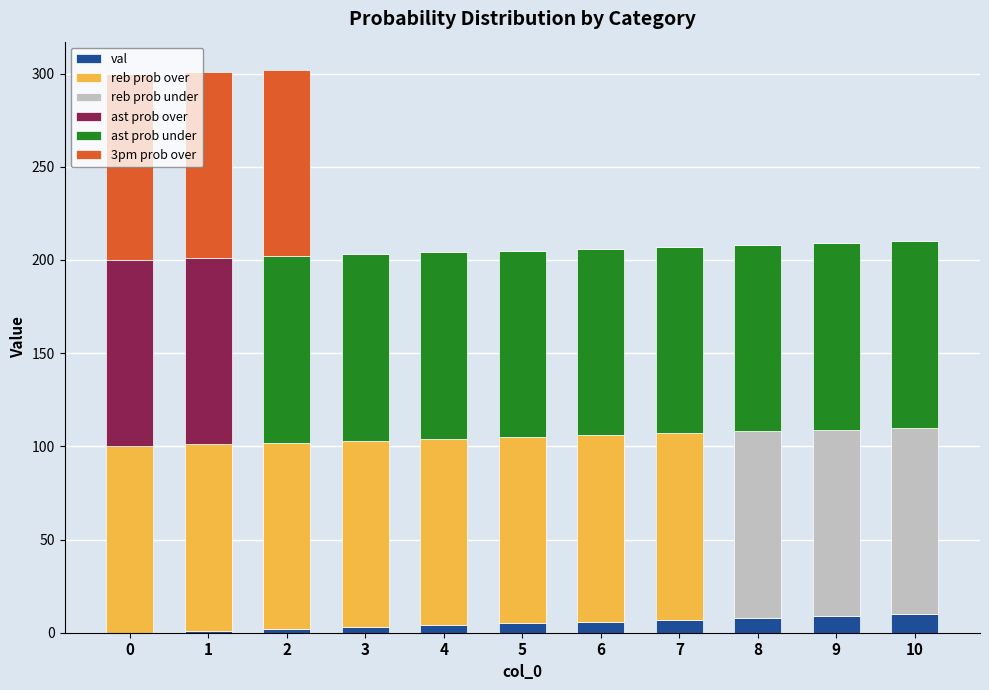

How many categories are shown in the chart?

11